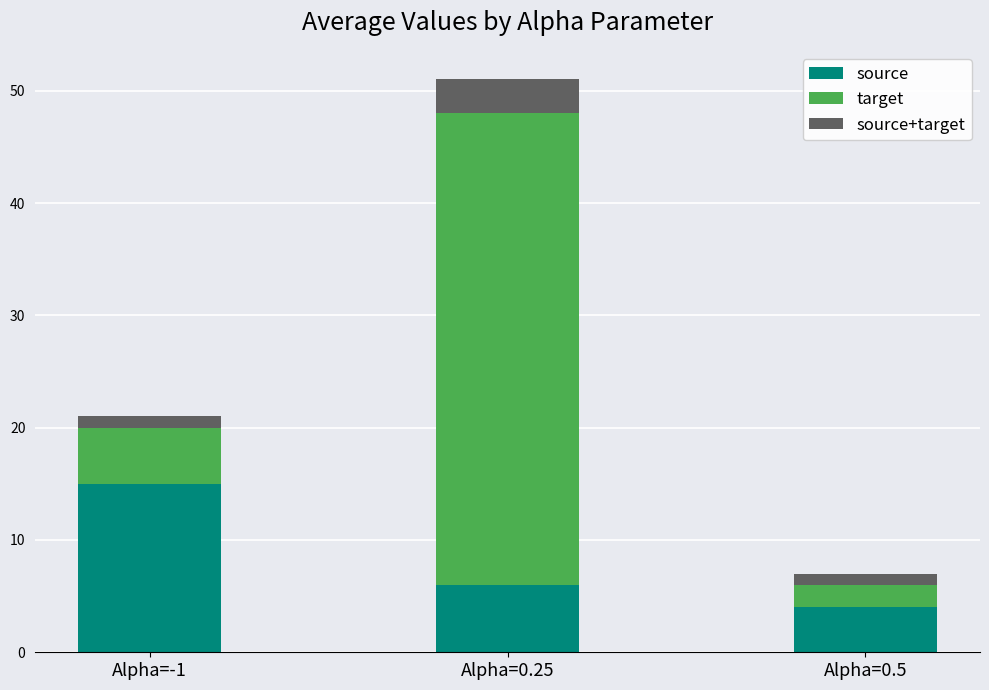

What is the average value of the source series?

8